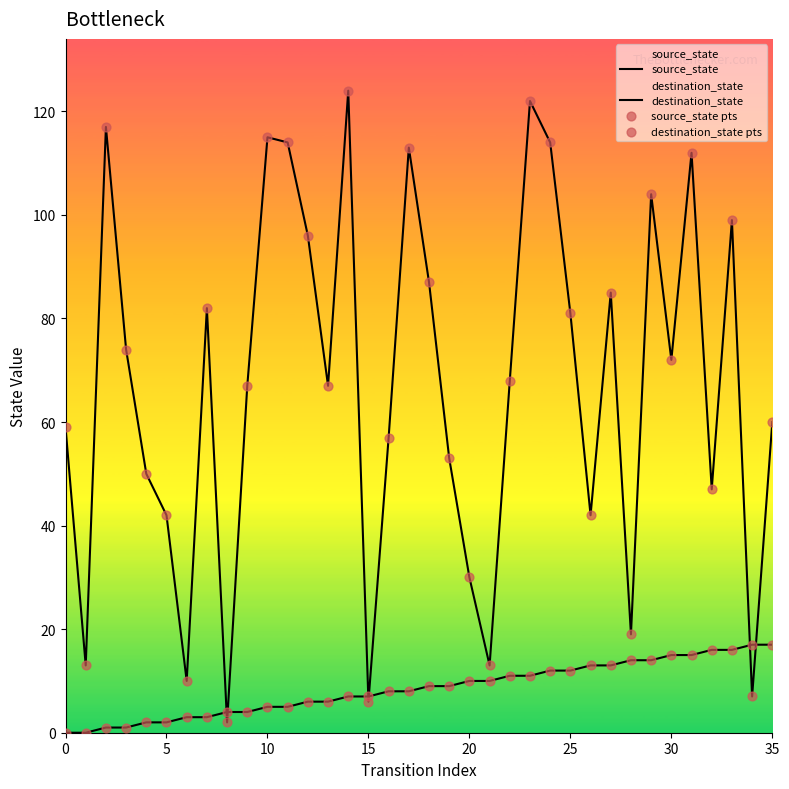

Which series contains the lowest Y value?

source_state